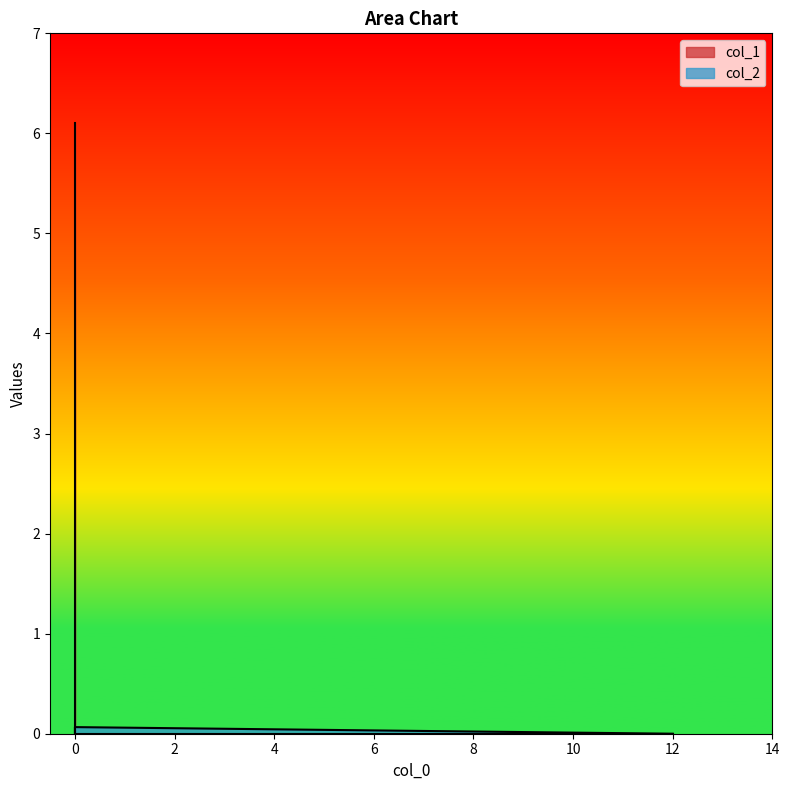

Count the number of values greater than 0.

1